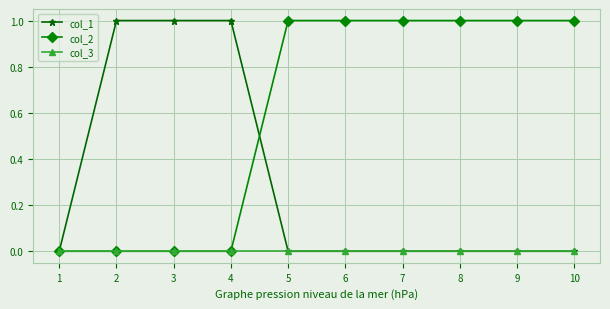

What is the value of the col_2 point at the 8th from the left?

1